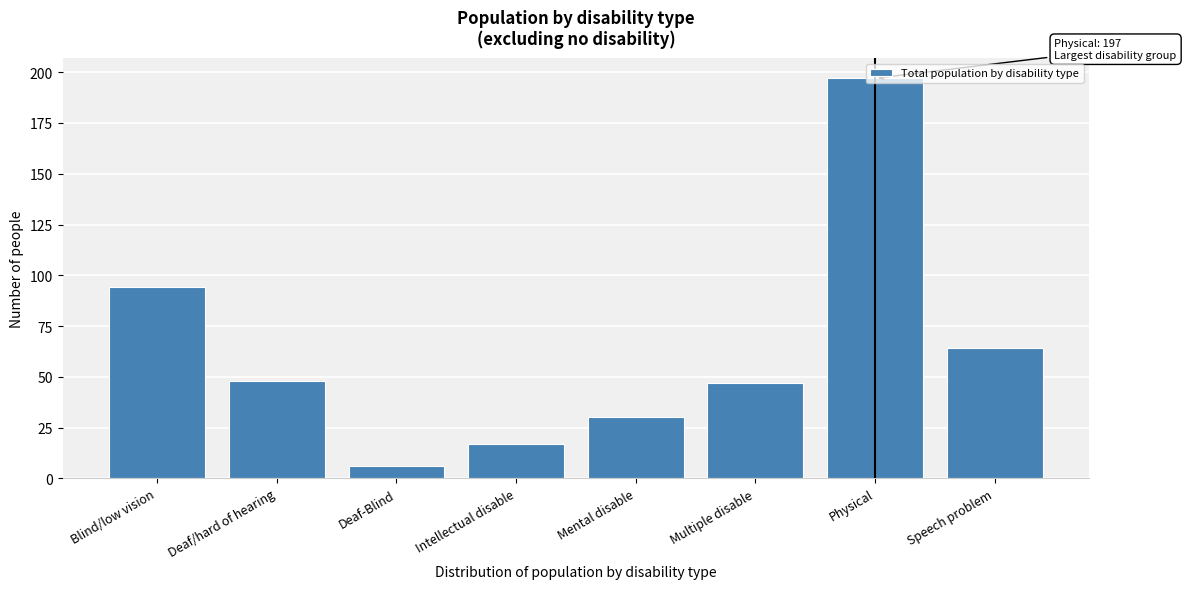

What is the label of the 7th bar from the right?

Deaf/hard of hearing